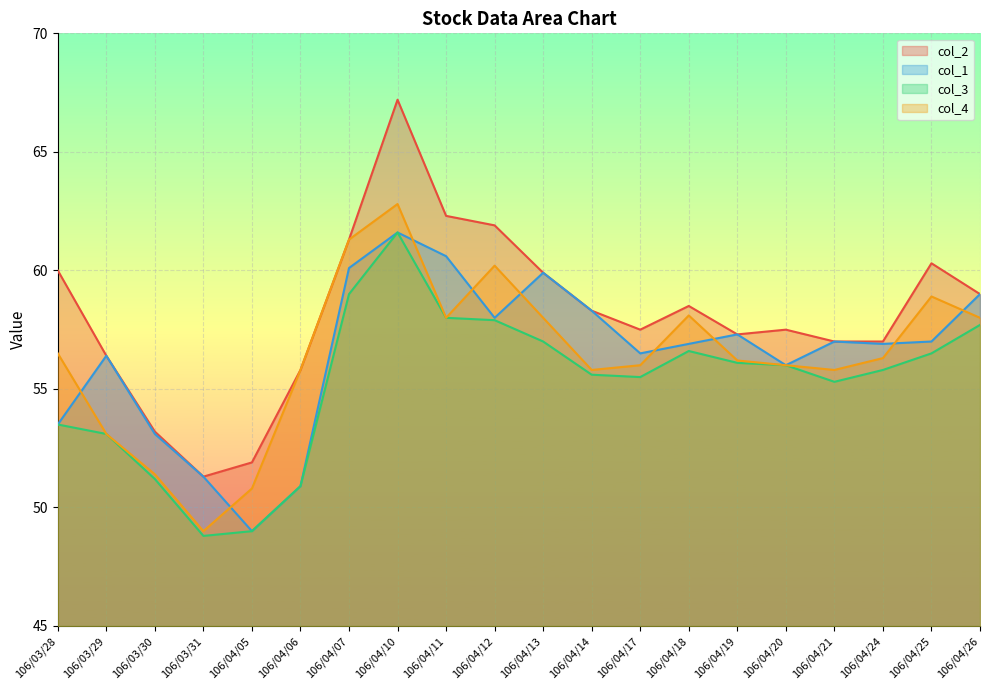

How many values in the col_2 series are below 58?

10